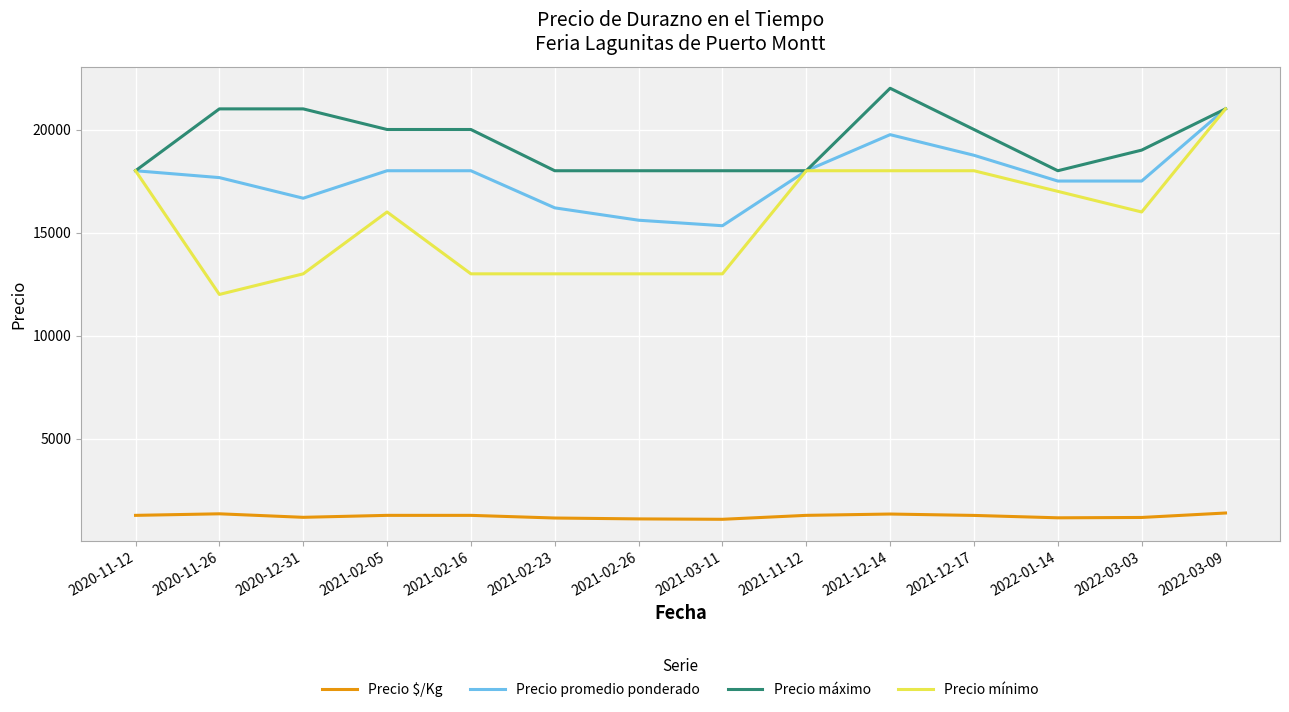

Is the value of Precio $/Kg at 2021-11-12 greater than the value of Precio máximo at 2021-03-11?

No